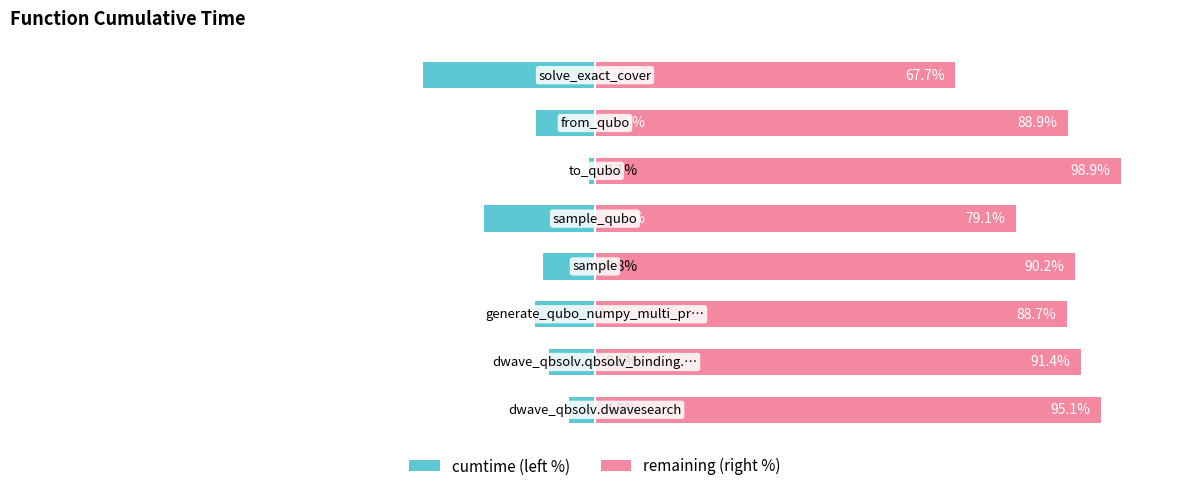

Reading left to right, what are all the values shown in this chart?

cumtime (left %): 0=-4.9	1=-8.6	2=-11.3	3=-9.8	4=-20.9	5=-1.1	6=-11.1	7=-32.3
remaining (right %): 0=95.1	1=91.4	2=88.7	3=90.2	4=79.1	5=98.9	6=88.9	7=67.7